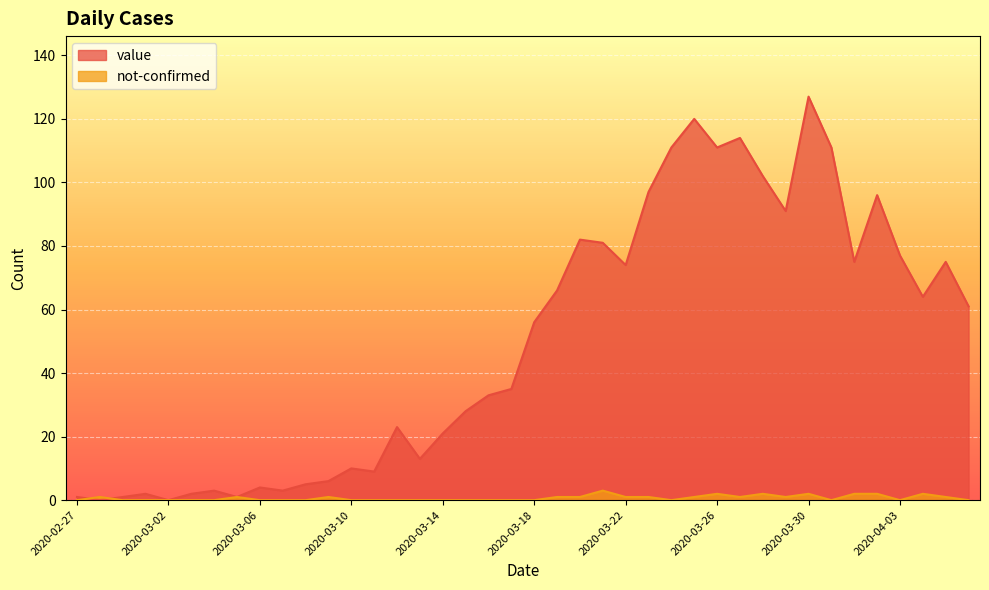

True or false: value has a value of 4 at 2020-03-06.

True